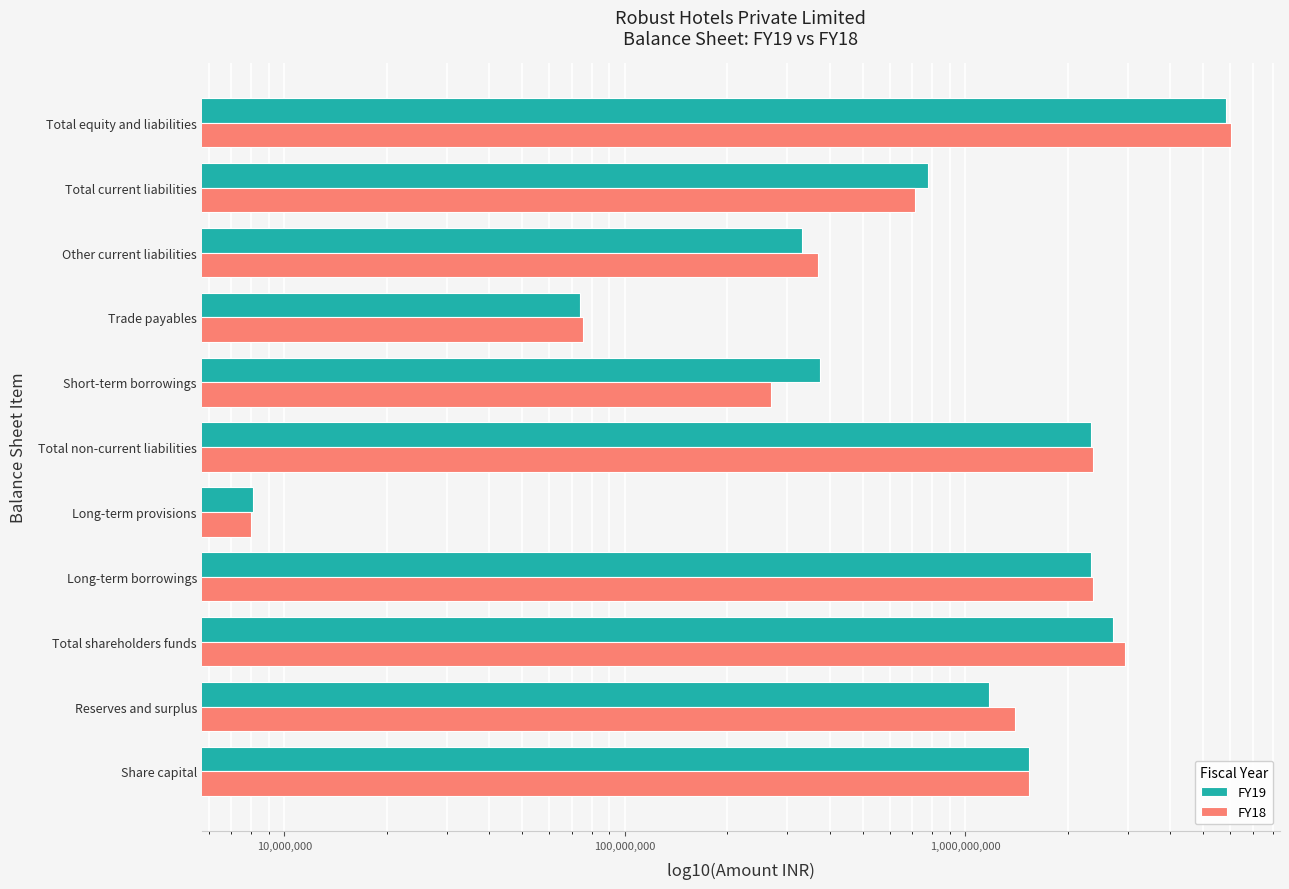

Are the bars horizontal?

Yes